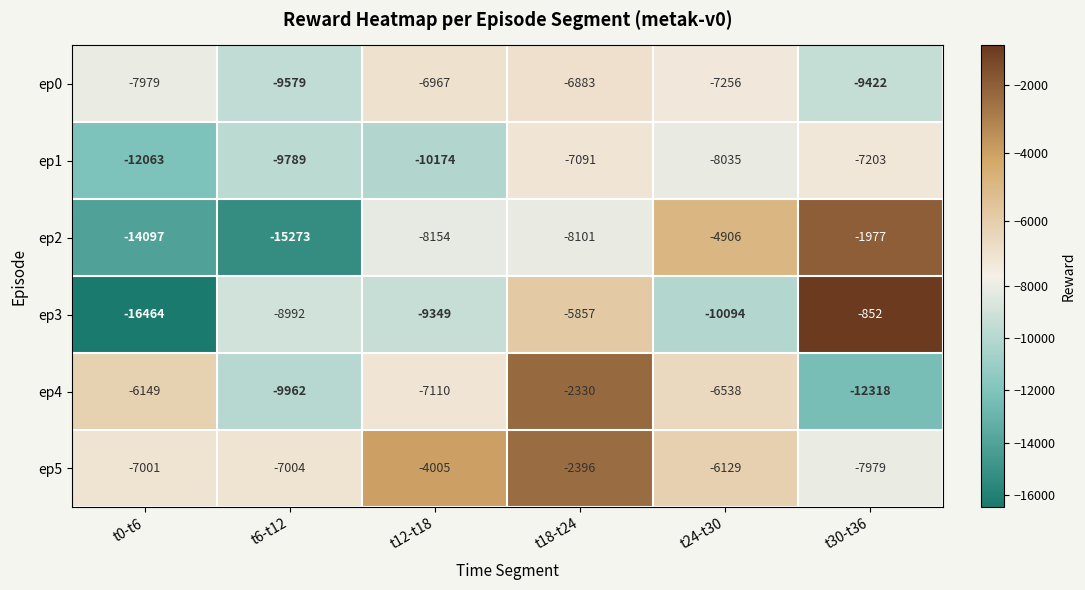

What is the approximate value of ep5 at t0-t6, to the nearest 50?

-7000